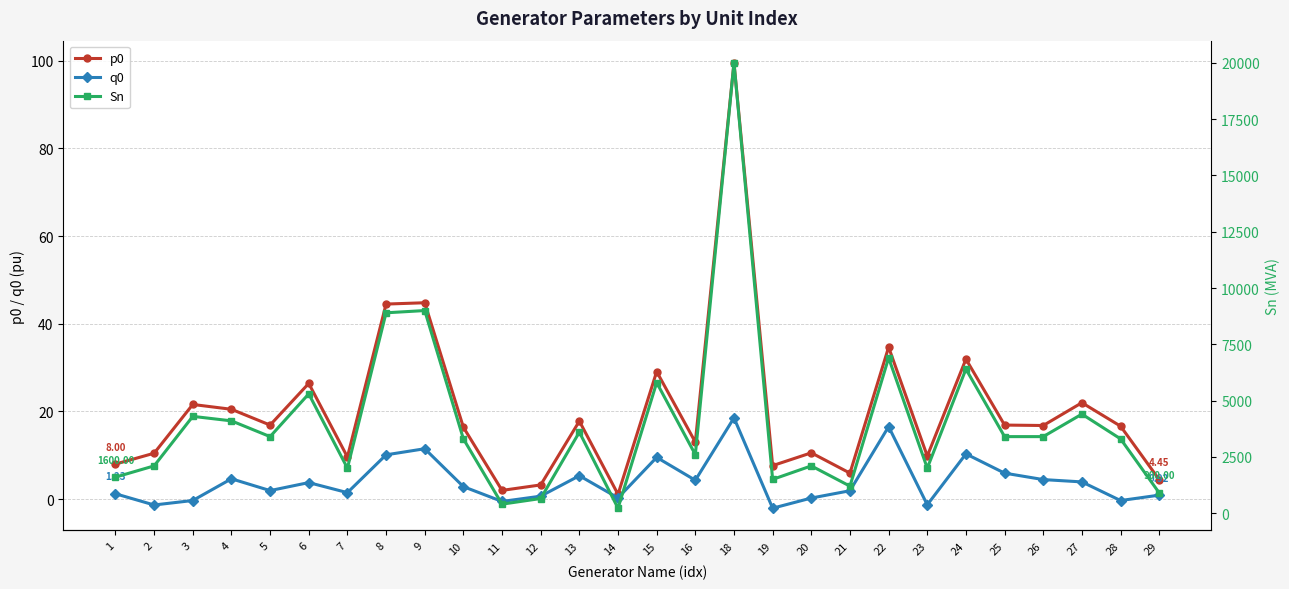

Between 26 and 18, which is larger?

18